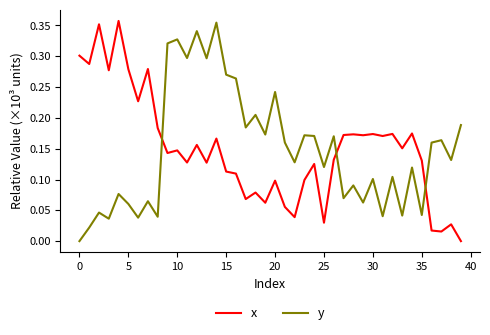

How many times do x and y cross each other?

3